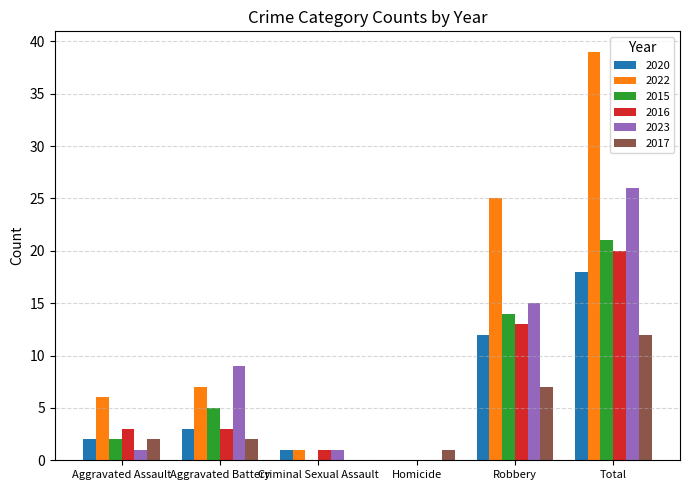

Reading left to right, what are all the values shown in this chart?

2020: 2	3	1	0	12	18
2022: 6	7	1	0	25	39
2015: 2	5	0	0	14	21
2016: 3	3	1	0	13	20
2023: 1	9	1	0	15	26
2017: 2	2	0	1	7	12